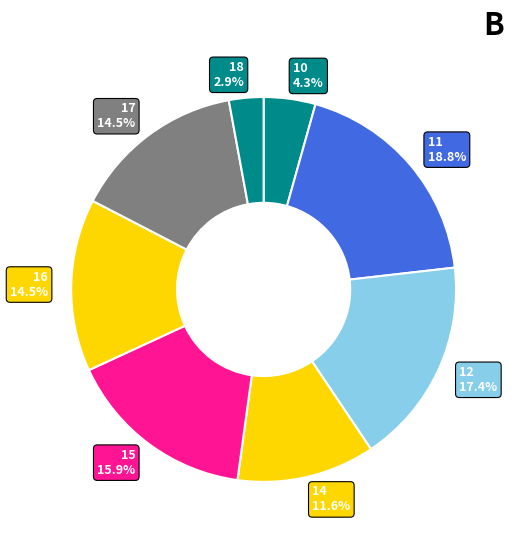

Which slice is the smallest?

18